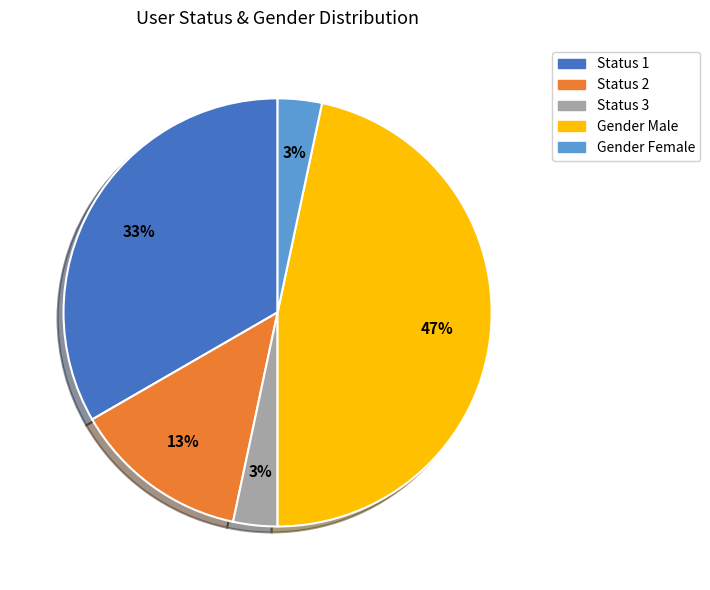

Combined, do Status 2 and Gender Male account for over 50%?

Yes